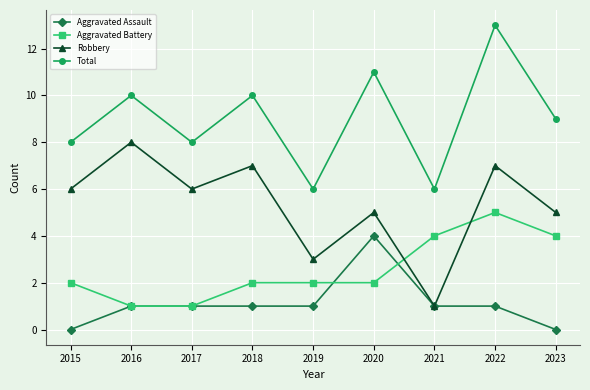

Where is Total nearest to the value 9?

2023